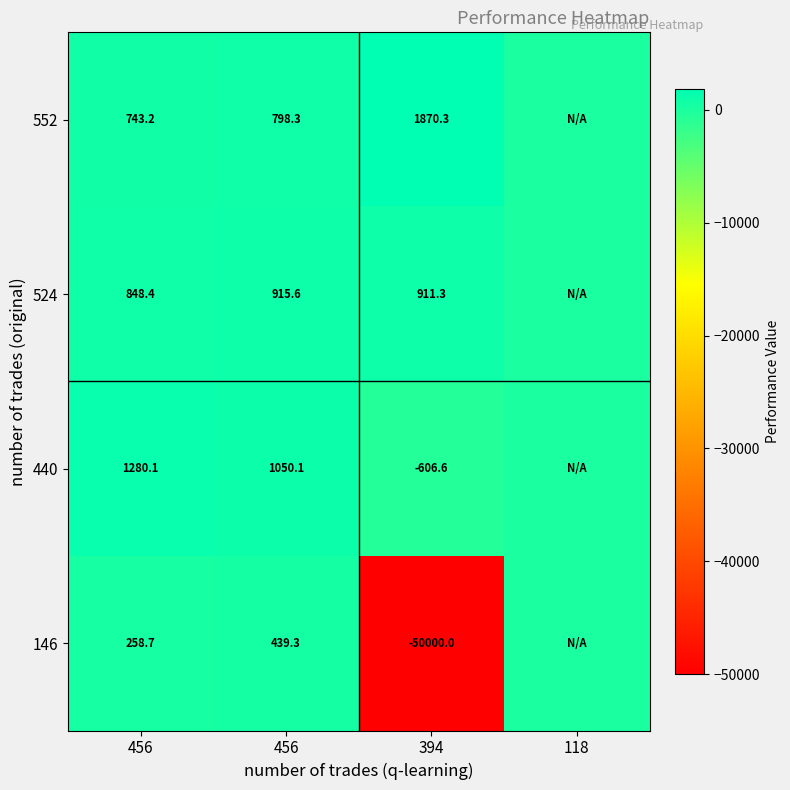

Which series has the largest total across all categories?

552